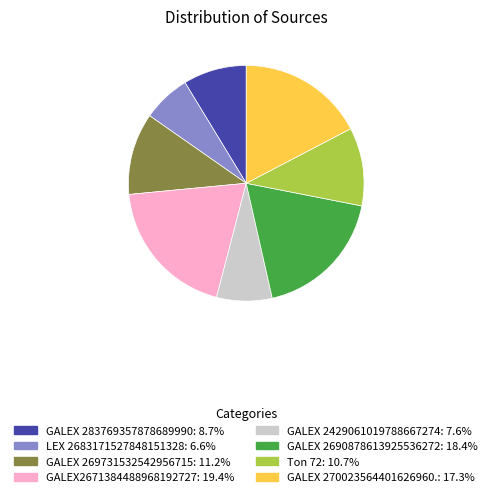

Does GALEX 269731532542956715 account for over 50% of the chart?

No